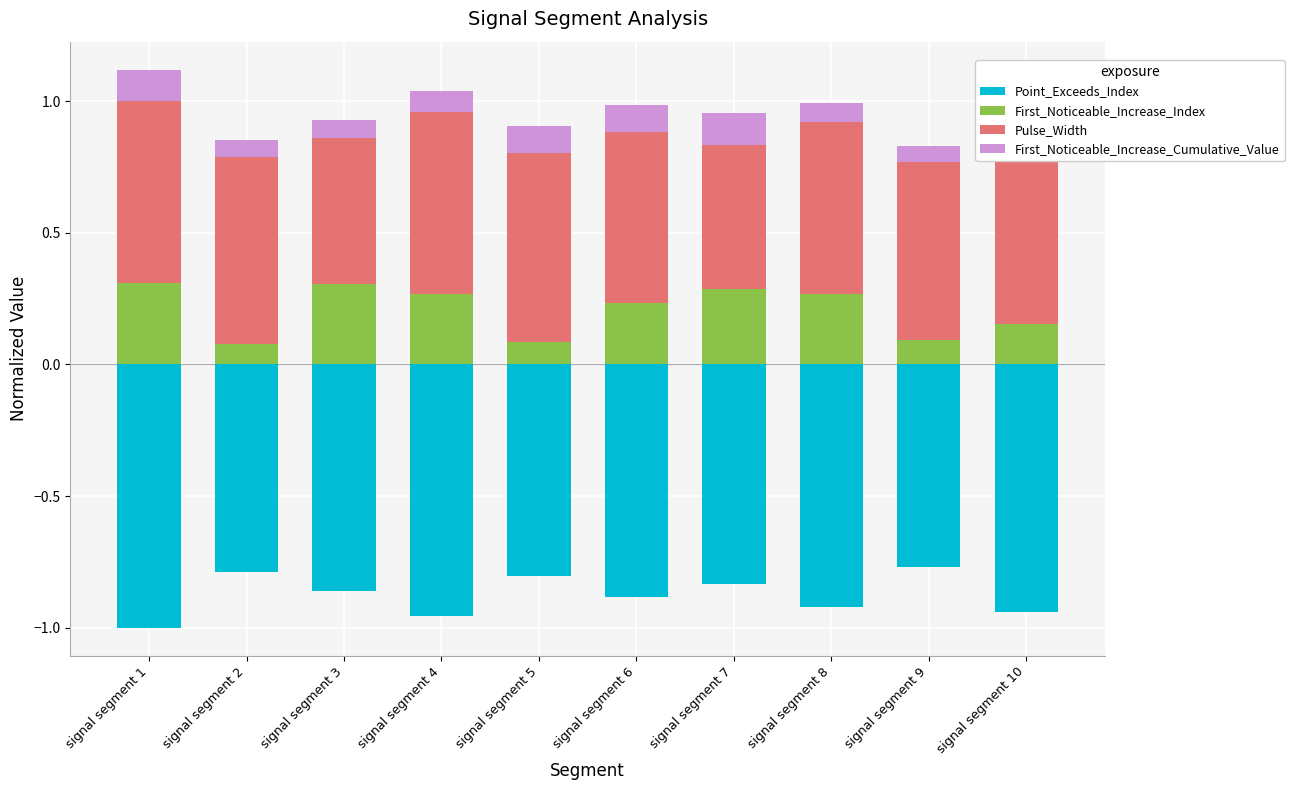

Reading right to left, transcribe all the data shown in this chart.

Point_Exceeds_Index: signal segment 10=-0.9	signal segment 9=-0.8	signal segment 8=-0.9	signal segment 7=-0.8	signal segment 6=-0.9	signal segment 5=-0.8	signal segment 4=-1.0	signal segment 3=-0.9	signal segment 2=-0.8	signal segment 1=-1.0
First_Noticeable_Increase_Index: signal segment 10=0.2	signal segment 9=0.1	signal segment 8=0.3	signal segment 7=0.3	signal segment 6=0.2	signal segment 5=0.1	signal segment 4=0.3	signal segment 3=0.3	signal segment 2=0.1	signal segment 1=0.3
Pulse_Width: signal segment 10=0.8	signal segment 9=0.7	signal segment 8=0.7	signal segment 7=0.5	signal segment 6=0.7	signal segment 5=0.7	signal segment 4=0.7	signal segment 3=0.6	signal segment 2=0.7	signal segment 1=0.7
First_Noticeable_Increase_Cumulative_Value: signal segment 10=0.1	signal segment 9=0.1	signal segment 8=0.1	signal segment 7=0.1	signal segment 6=0.1	signal segment 5=0.1	signal segment 4=0.1	signal segment 3=0.1	signal segment 2=0.1	signal segment 1=0.1